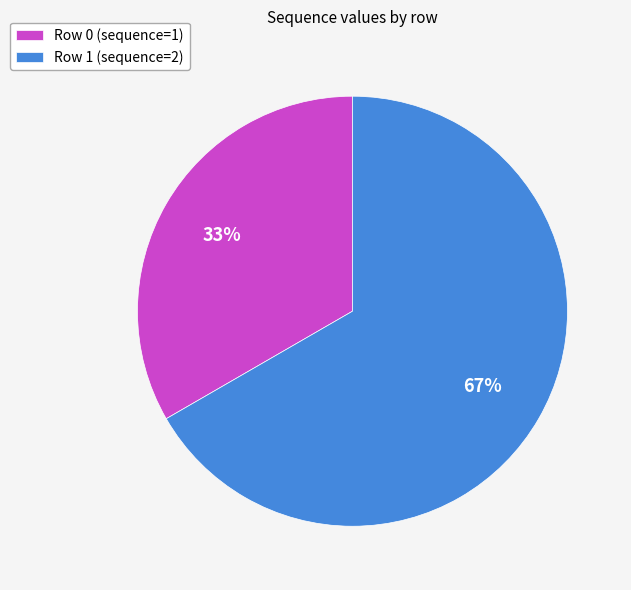

To the nearest percent, what portion does Row 0 represent?

33%